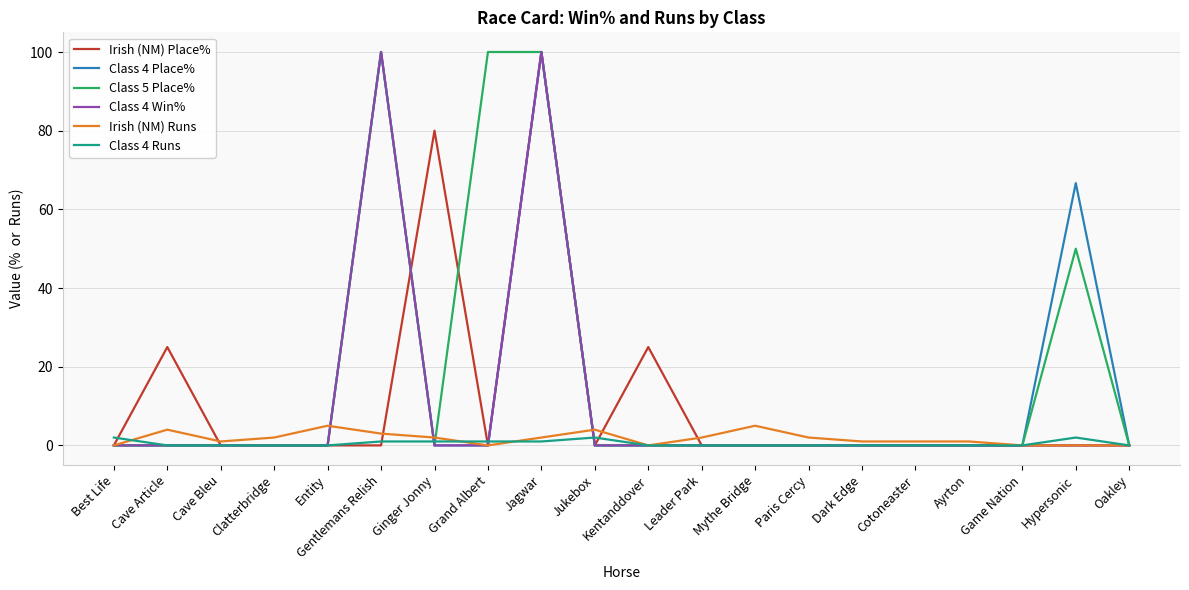

Does the chart display data point markers on the line(s)?

No